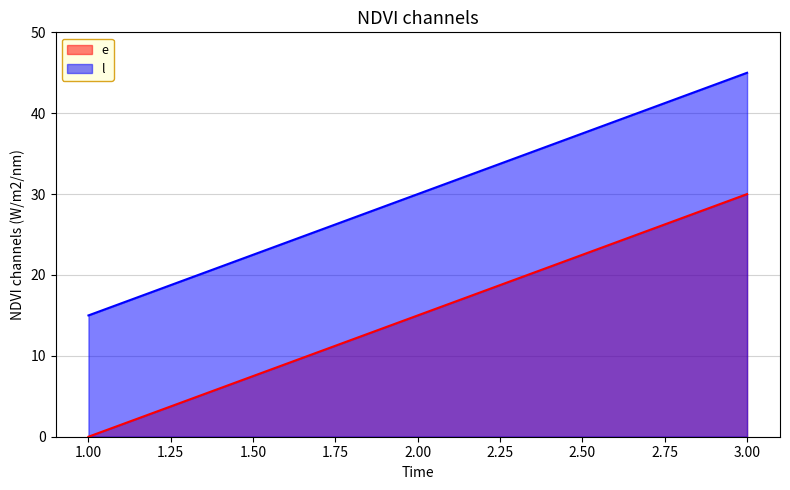

The value of e at 1.00 is 0. True or false?

True